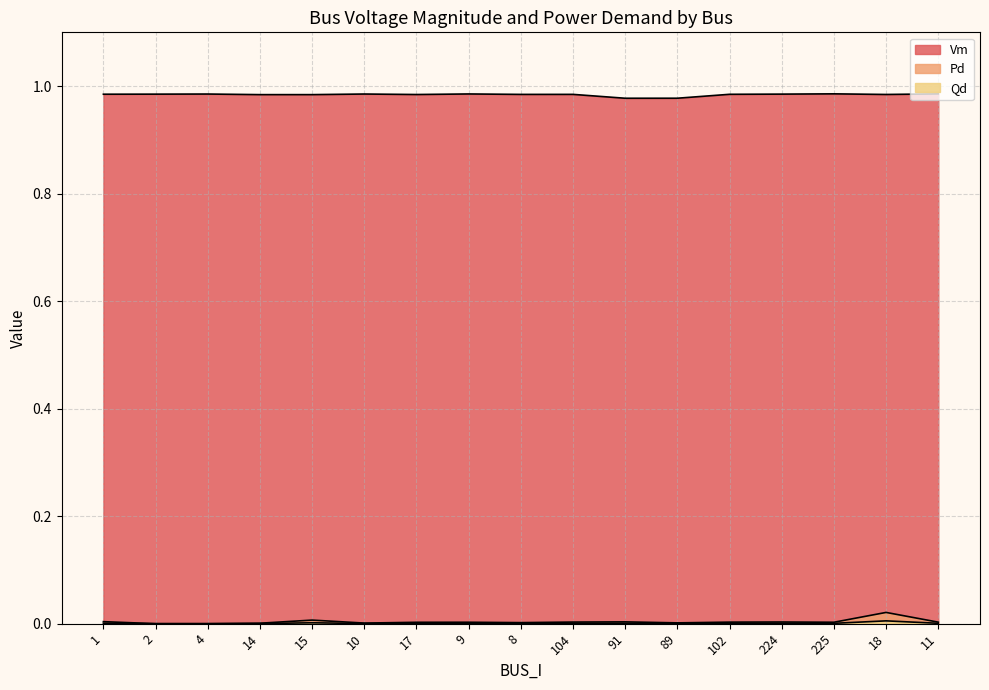

The value of Pd at 10 is 0.0. True or false?

True